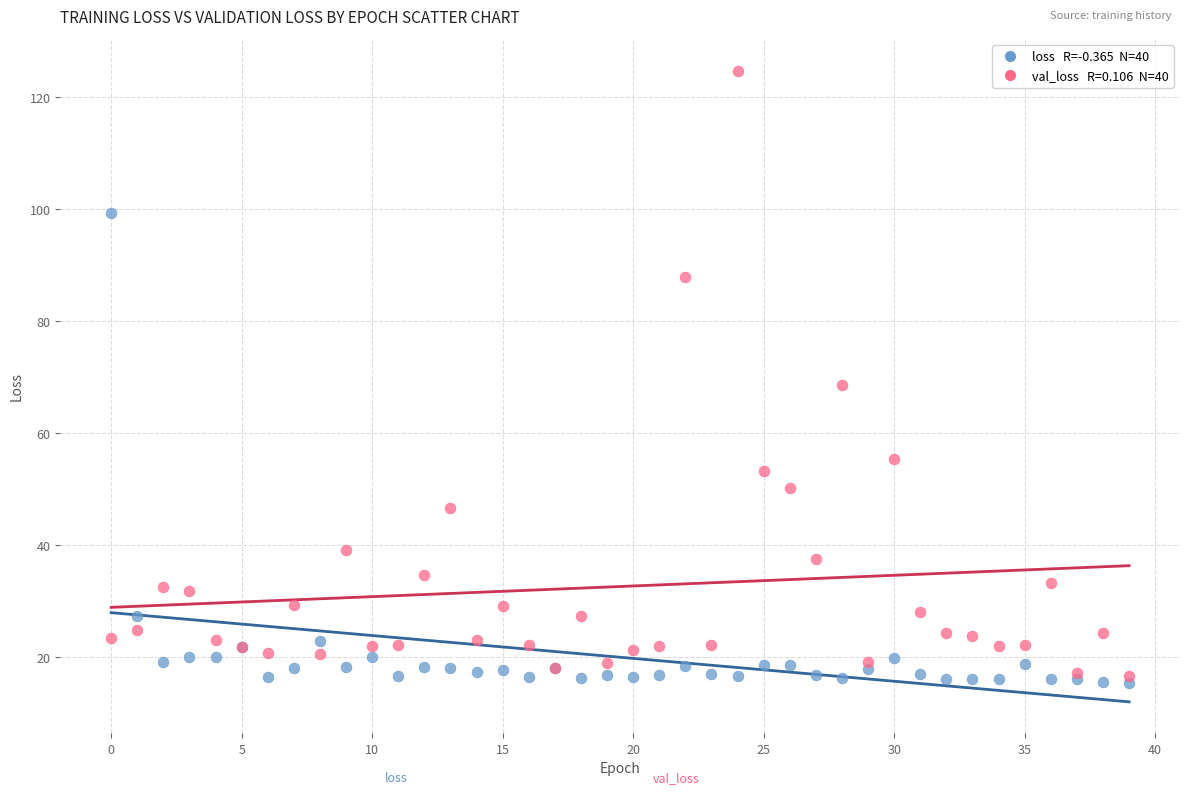

Across all series, what Y value is closest to 70?

68.6